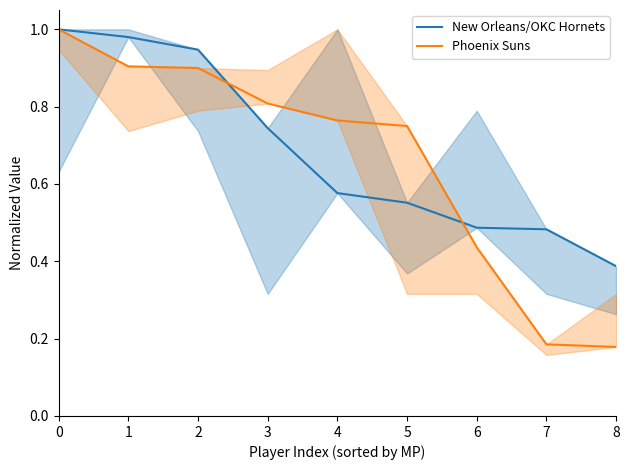

What is the sum of all New Orleans/OKC Hornets values?

6.2